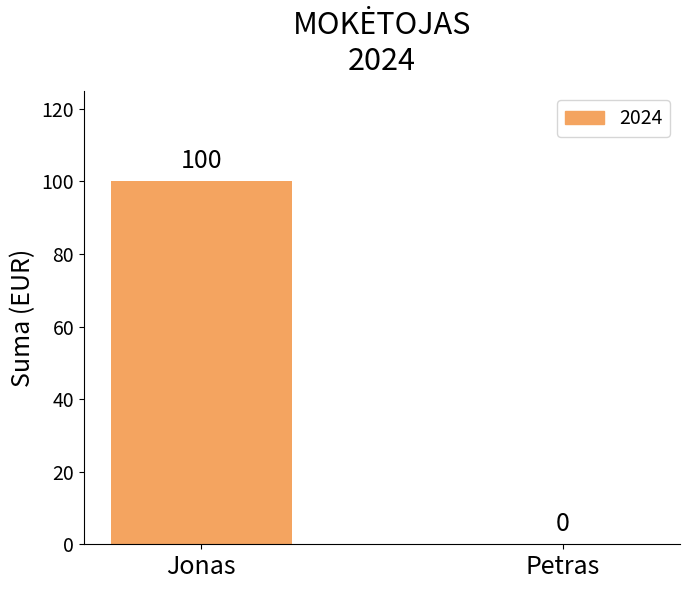

Count the values in the range 0 to 100.

2